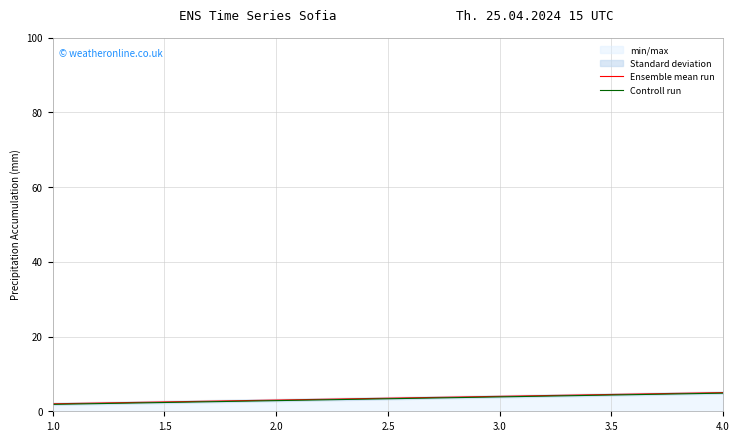

How many values in the Controll run series exceed 3?

2